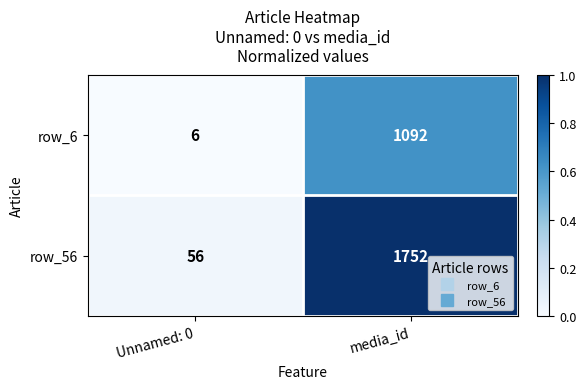

At which category does the chart reach its peak across all series?

media_id